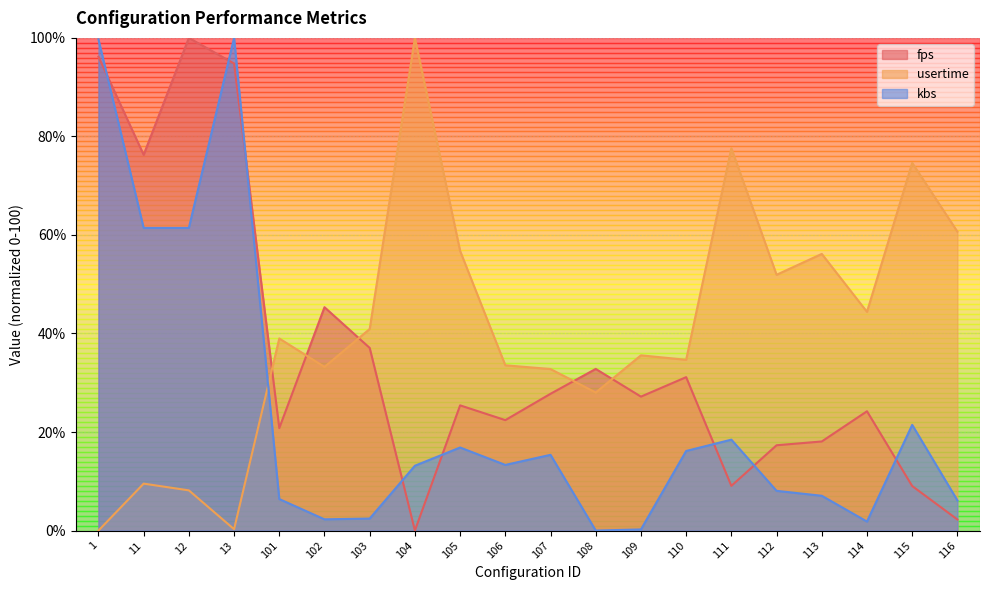

How many categories are shown in the chart?

20